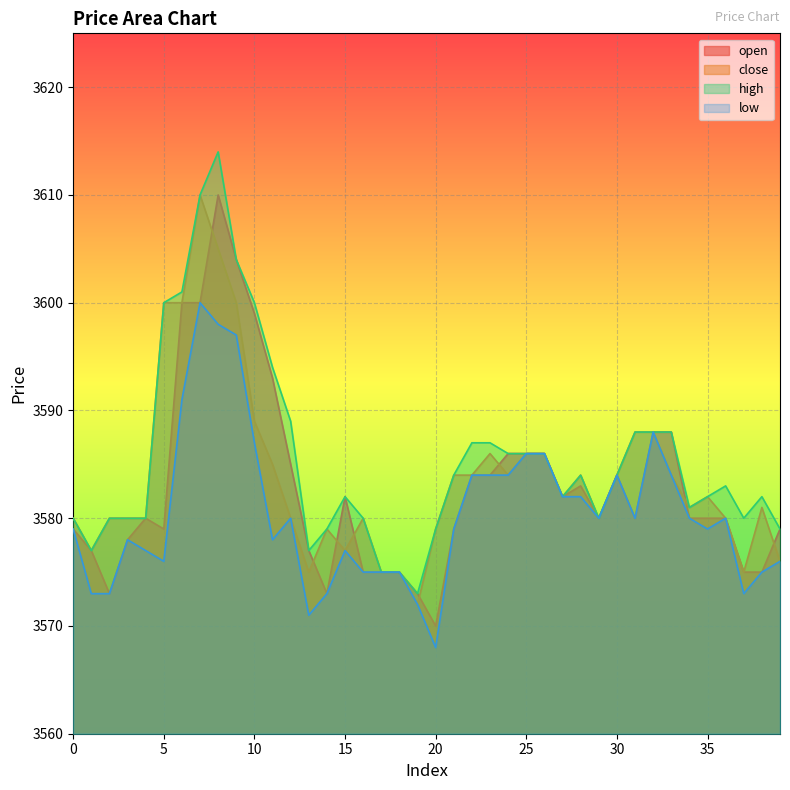

True or false: low and open cross at least once.

False